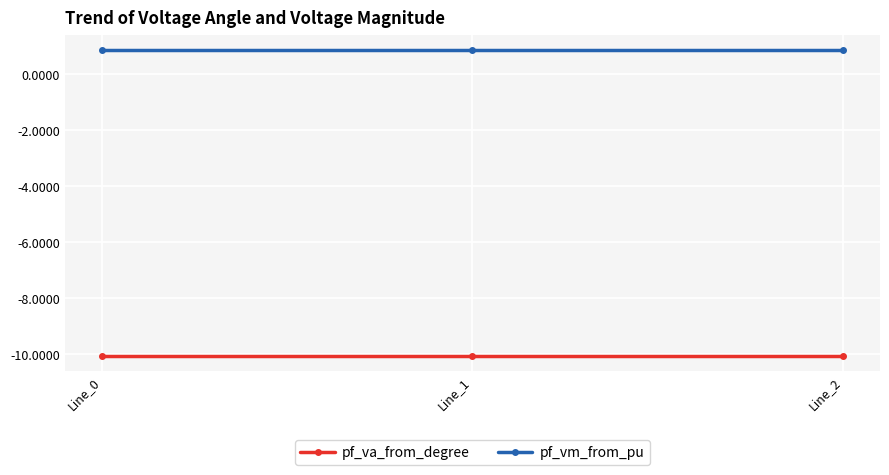

How many lines are shown in the chart?

2